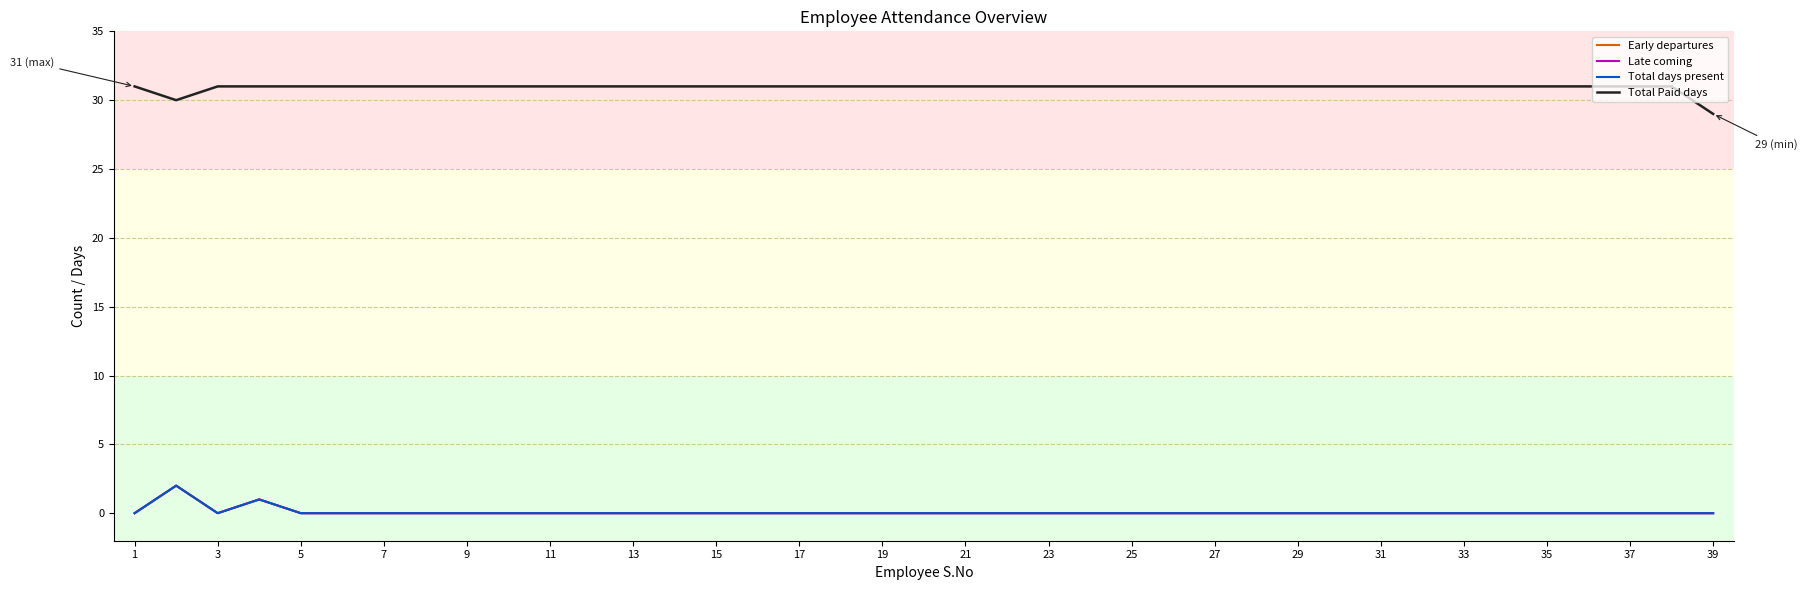

At which category does Early departures reach its first local peak?

3